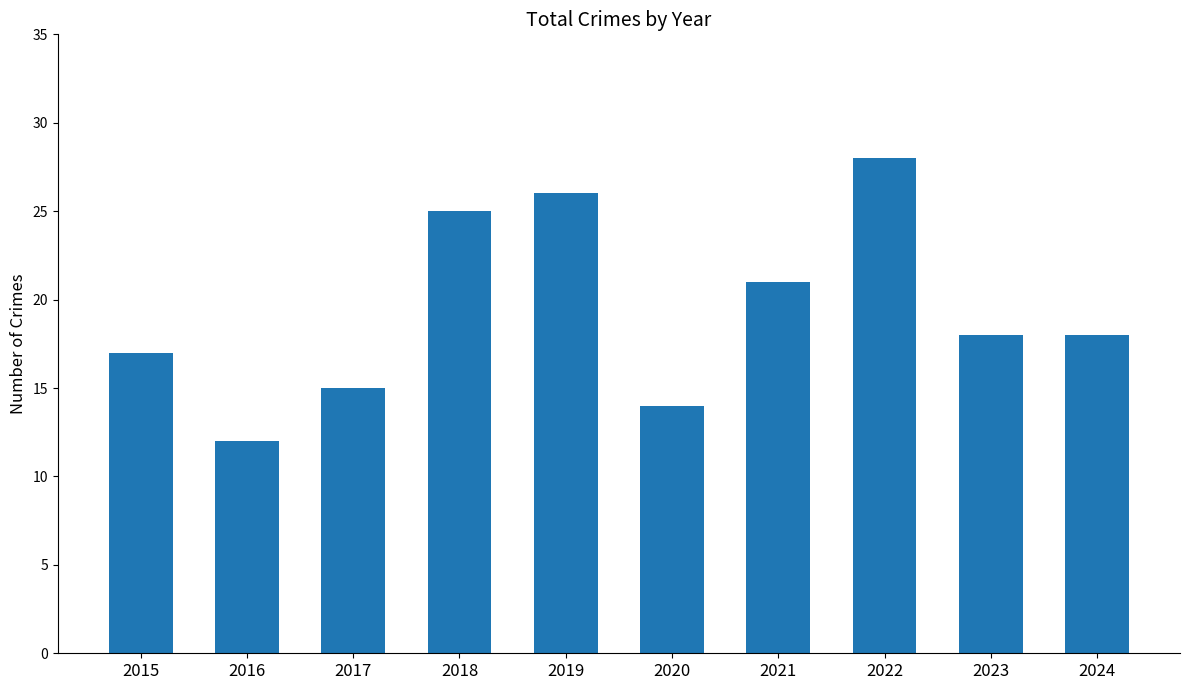

What is the smallest value displayed?

12